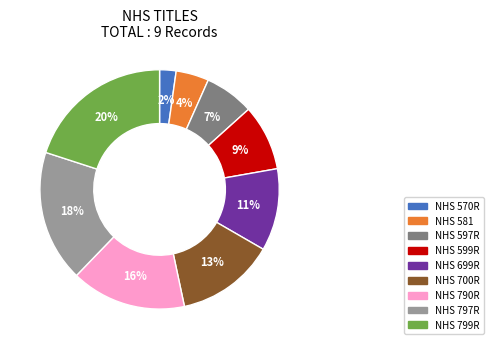

True or false: NHS 790R accounts for 16% of the total.

True